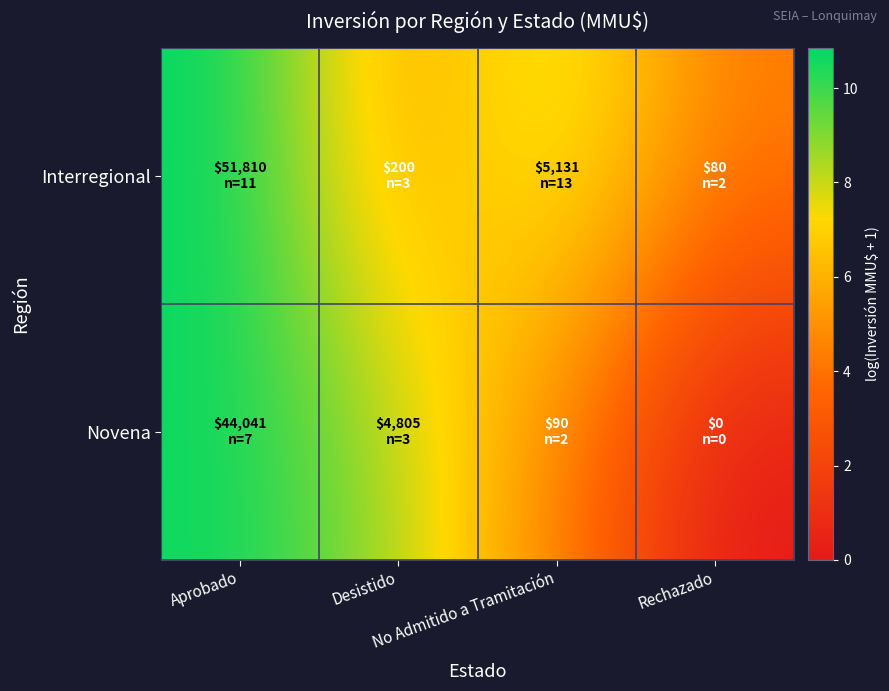

Rank the series by their average value, from highest to lowest.

Interregional, Novena